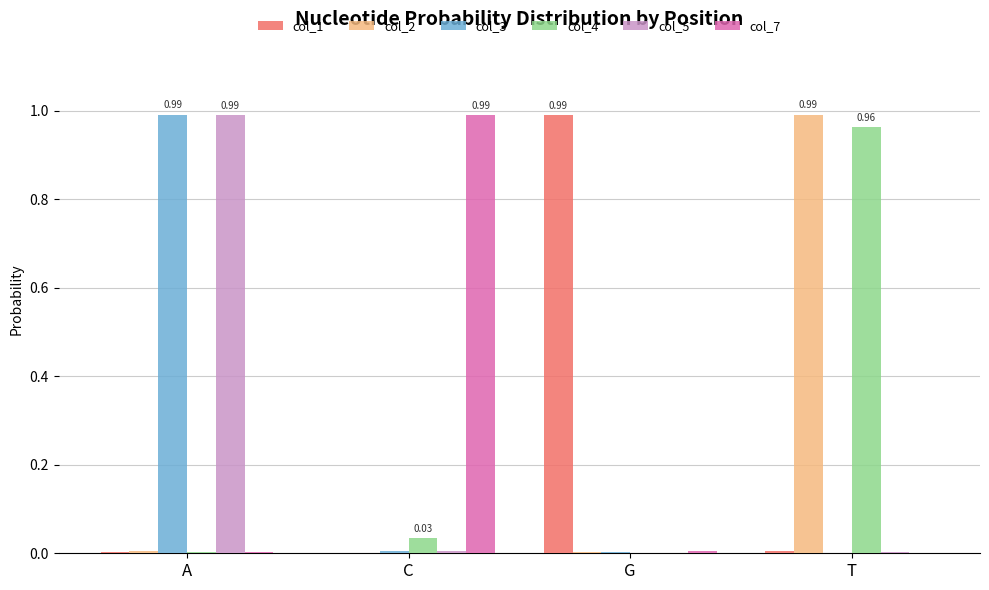

At which label does col_4 reach its peak?

T